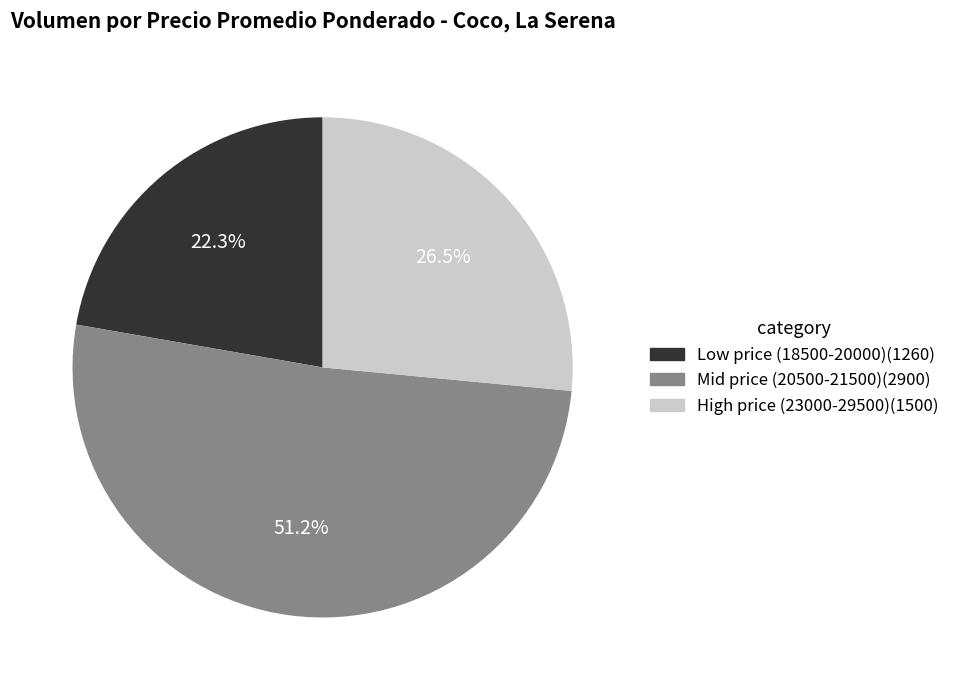

Does any single category account for the majority?

Yes